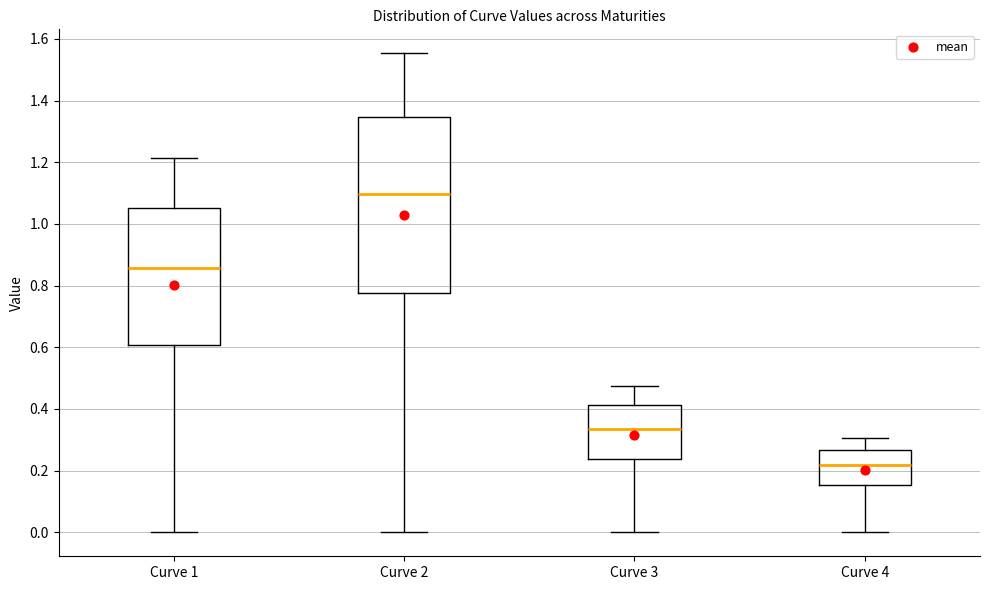

Where does the lower whisker of the box for Curve 1 end on the y-axis? The values are not printed on the chart, so give them approximately, as read against the axis.

0.00